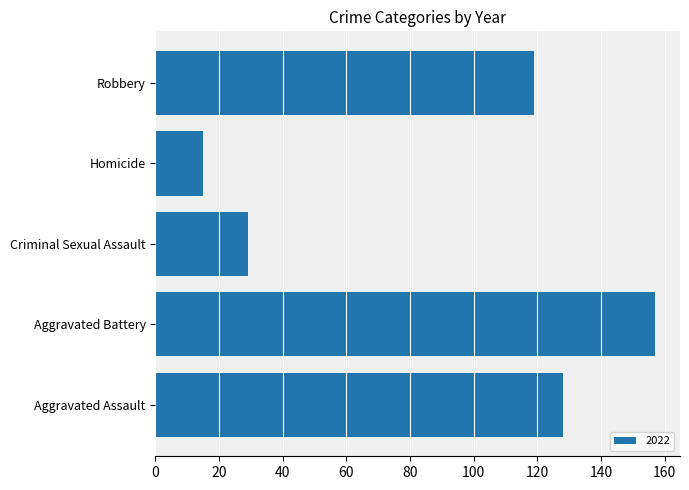

List the labels in order of value, smallest first.

Homicide, Criminal Sexual Assault, Robbery, Aggravated Assault, Aggravated Battery